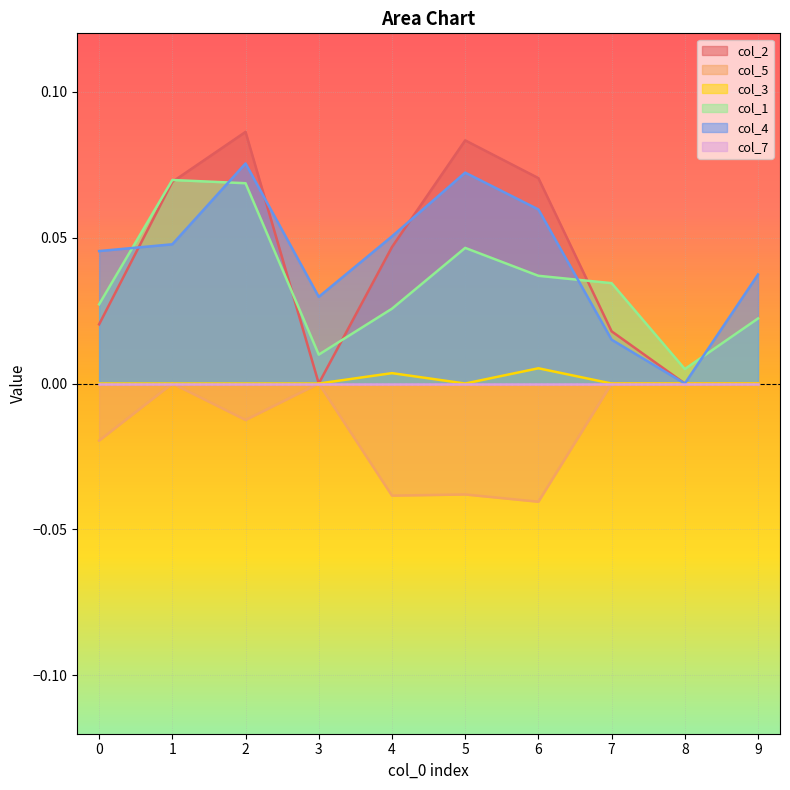

Which series has the largest range (max minus min)?

col_2